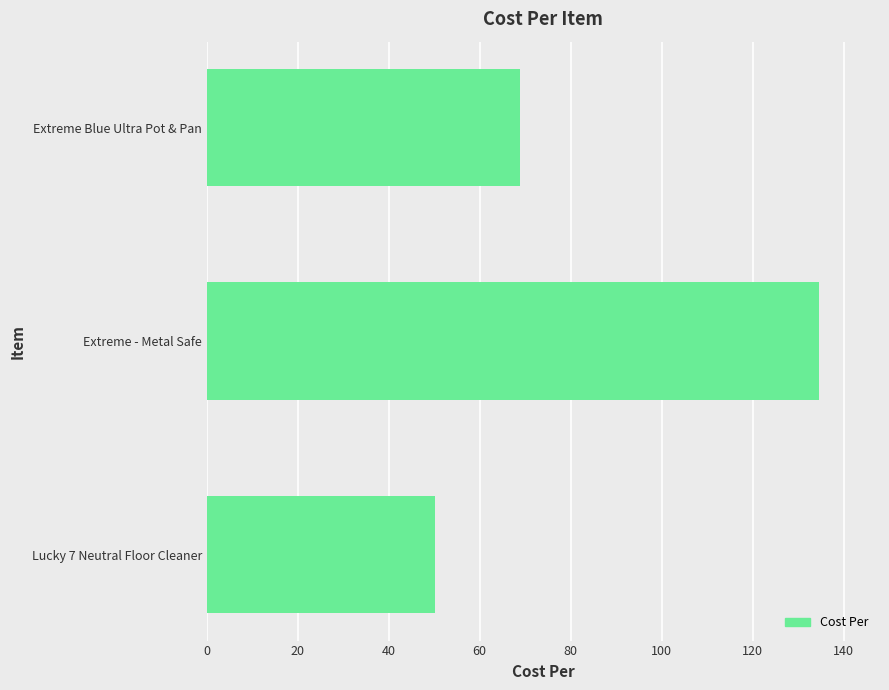

The chart shows a value of 50.2 at Lucky 7 Neutral Floor Cleaner. True or false?

True